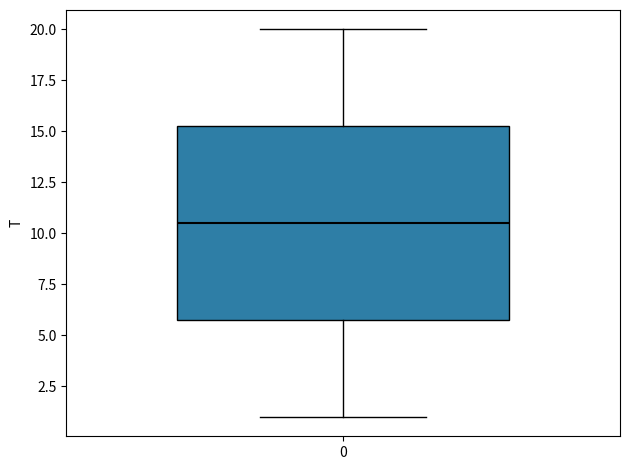

Read this box plot against the y-axis: the position of the median line, the range covered by the box, and the ends of both whiskers. The values are not printed on the chart, so give them approximately, as read against the axis.

median 10.5, box 6.0 to 15.5, whiskers 1.0 to 20.0